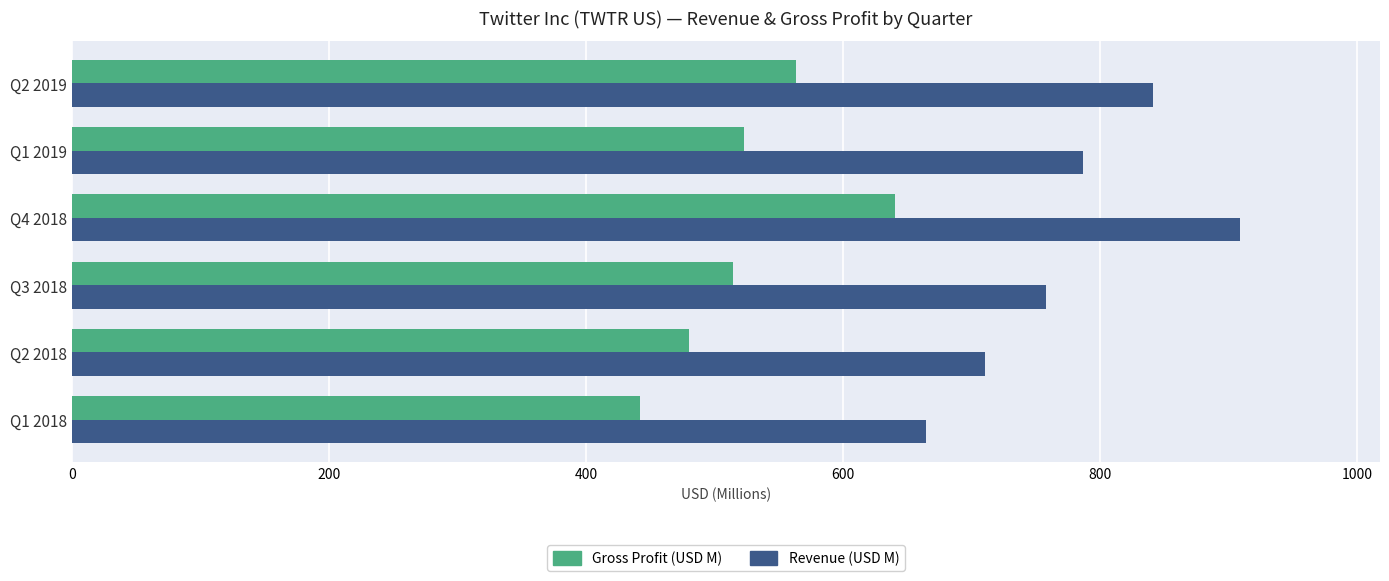

What is the difference between the highest and lowest values at Q1 2019?

264.0